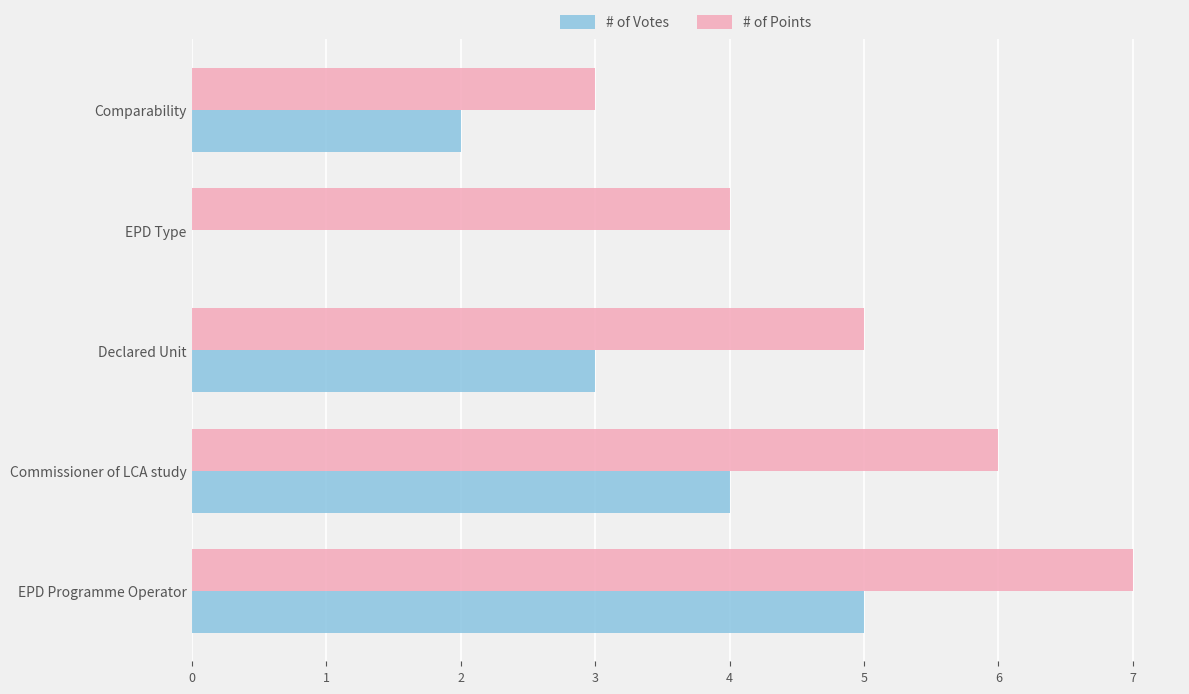

At which category is the sum across all series the highest?

EPD Programme Operator